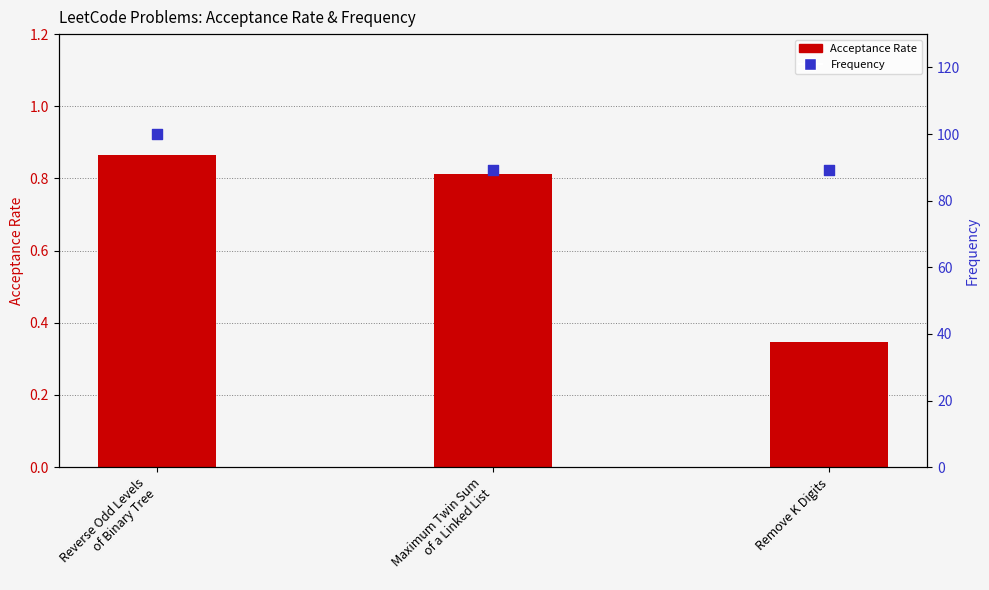

At which category is the sum across all series the highest?

Reverse Odd Levels
of Binary Tree